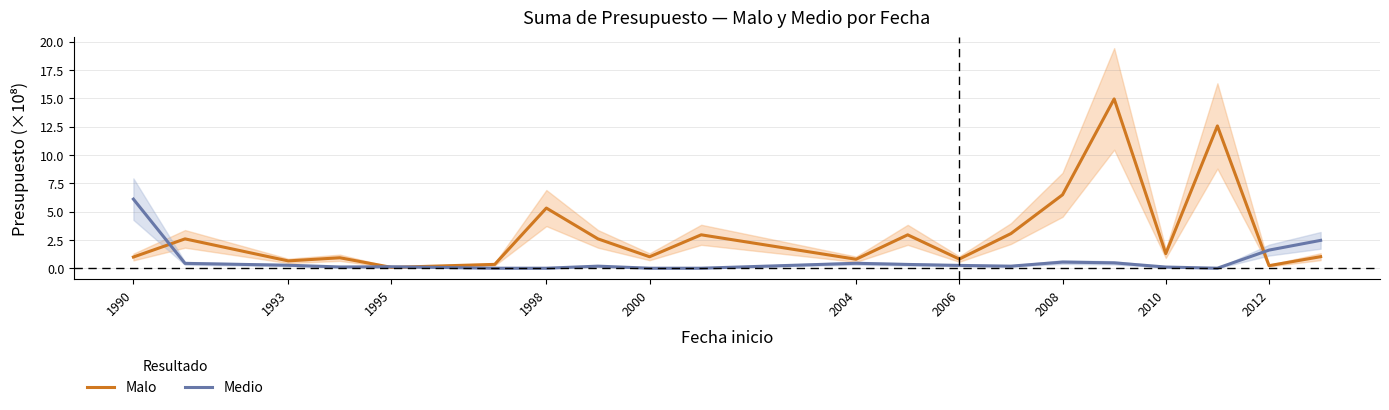

What is the sum of the Malo values at 2010 and 2004?

2.1